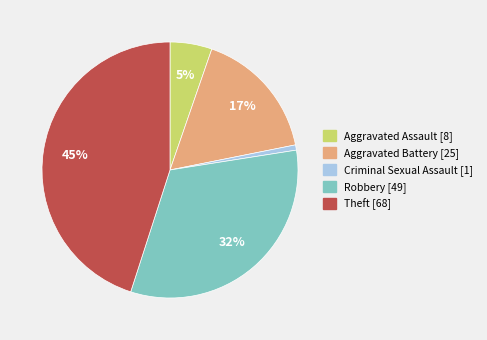

How many segments does this pie chart have?

5